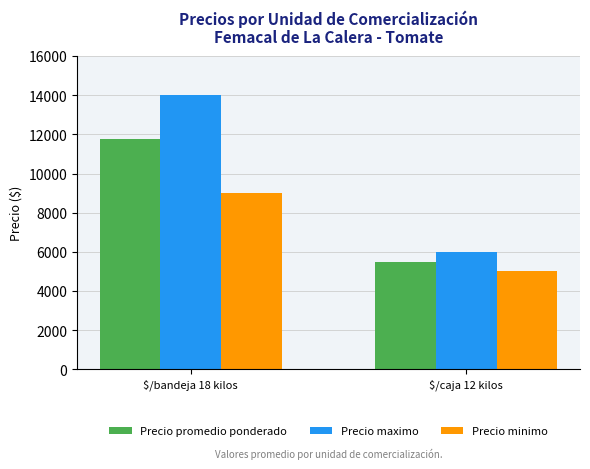

Reading left to right, extract all data points from this chart.

Precio promedio ponderado: $/bandeja 18 kilos=11741	$/caja 12 kilos=5500
Precio maximo: $/bandeja 18 kilos=14000	$/caja 12 kilos=6000
Precio minimo: $/bandeja 18 kilos=9000	$/caja 12 kilos=5000